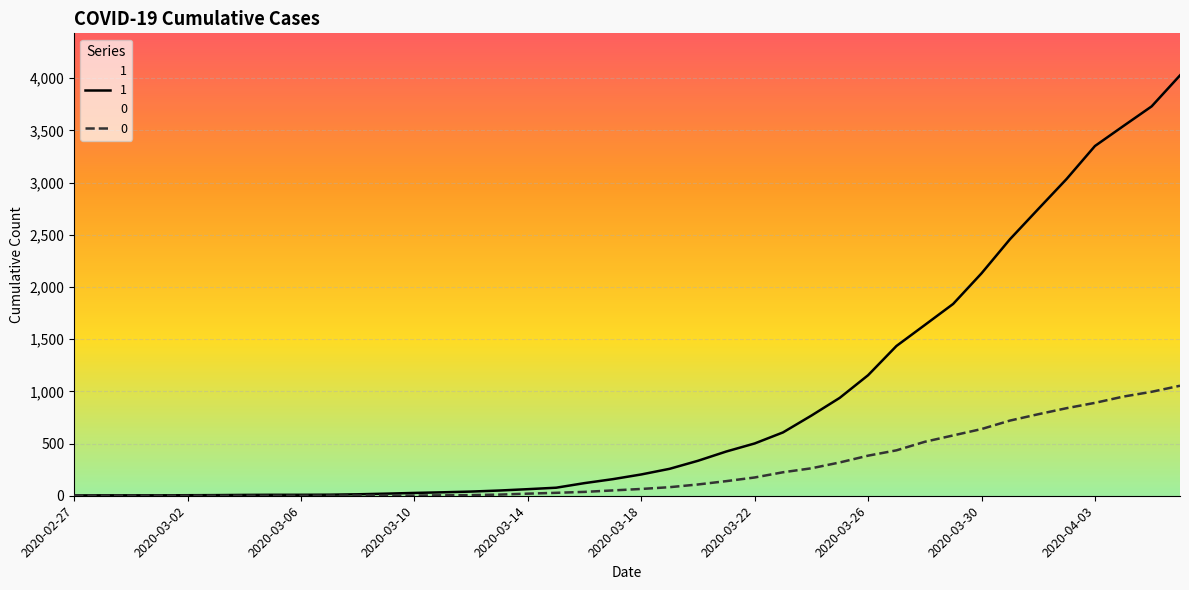

At which label does 0 first exceed 65?

2020-03-19